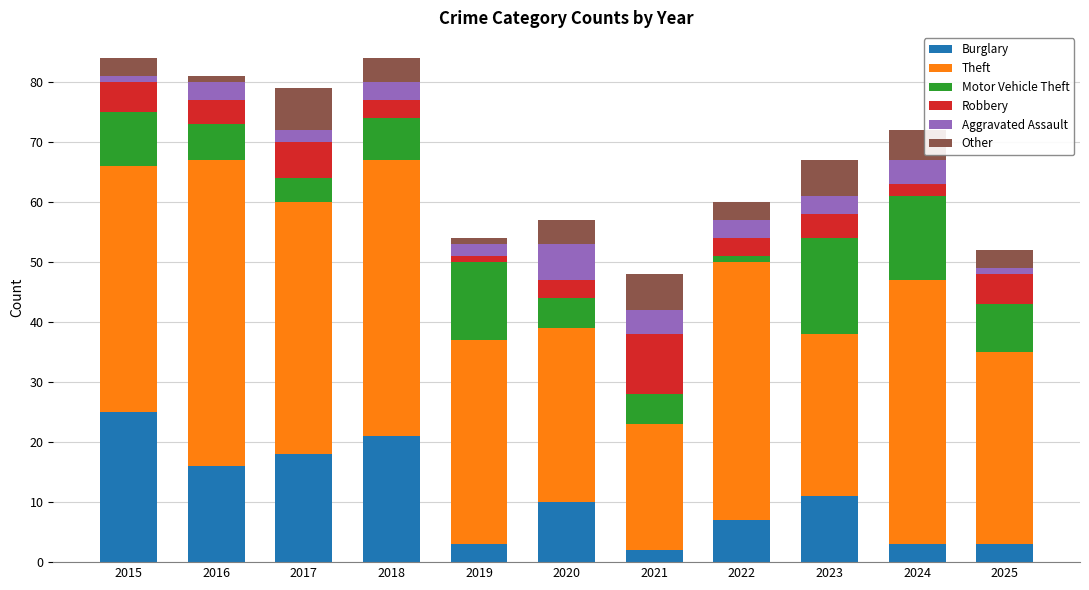

What is the difference between the second highest and minimum values in the Burglary series?

19